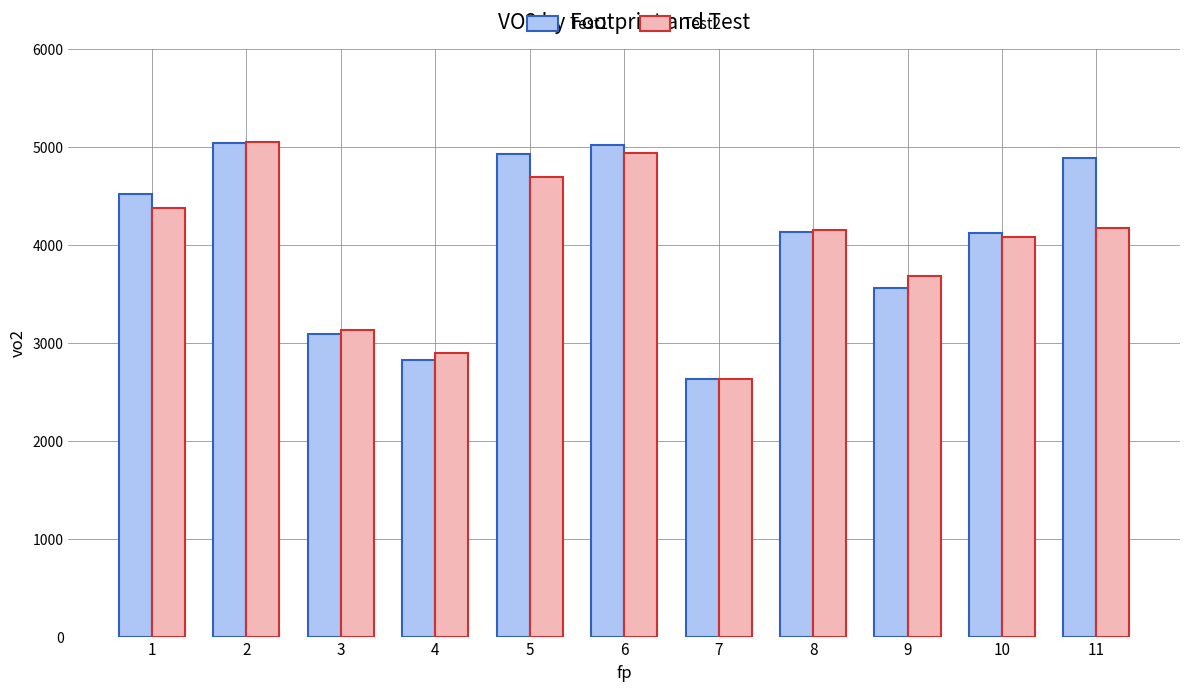

Which category has the lowest value in the Test1 series?

7